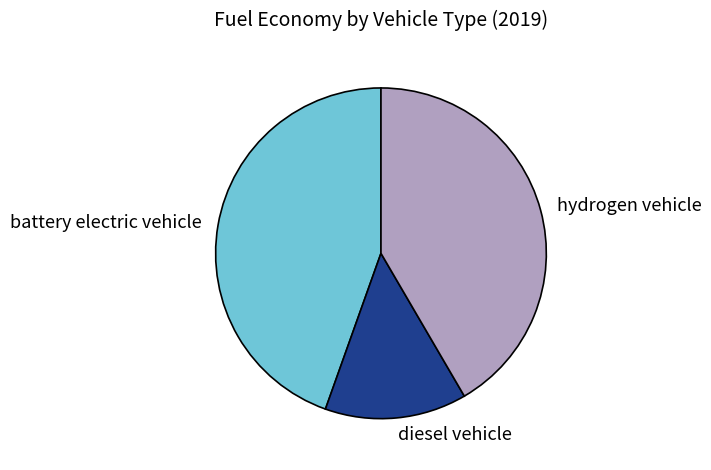

Which slice is the largest?

battery electric vehicle